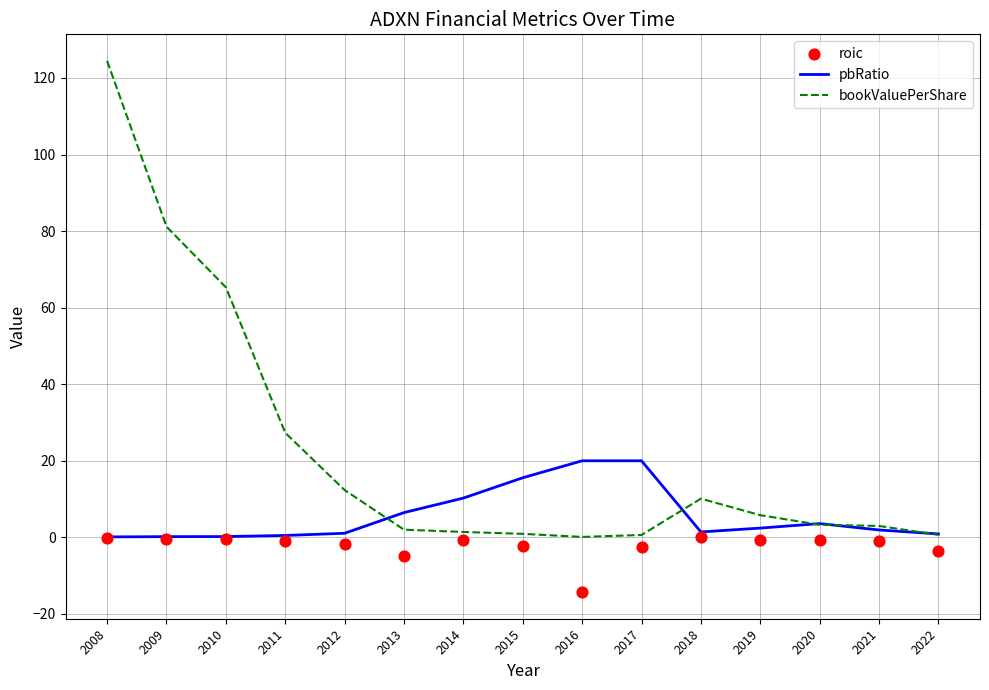

What is the total value across all series at 2013?

3.7